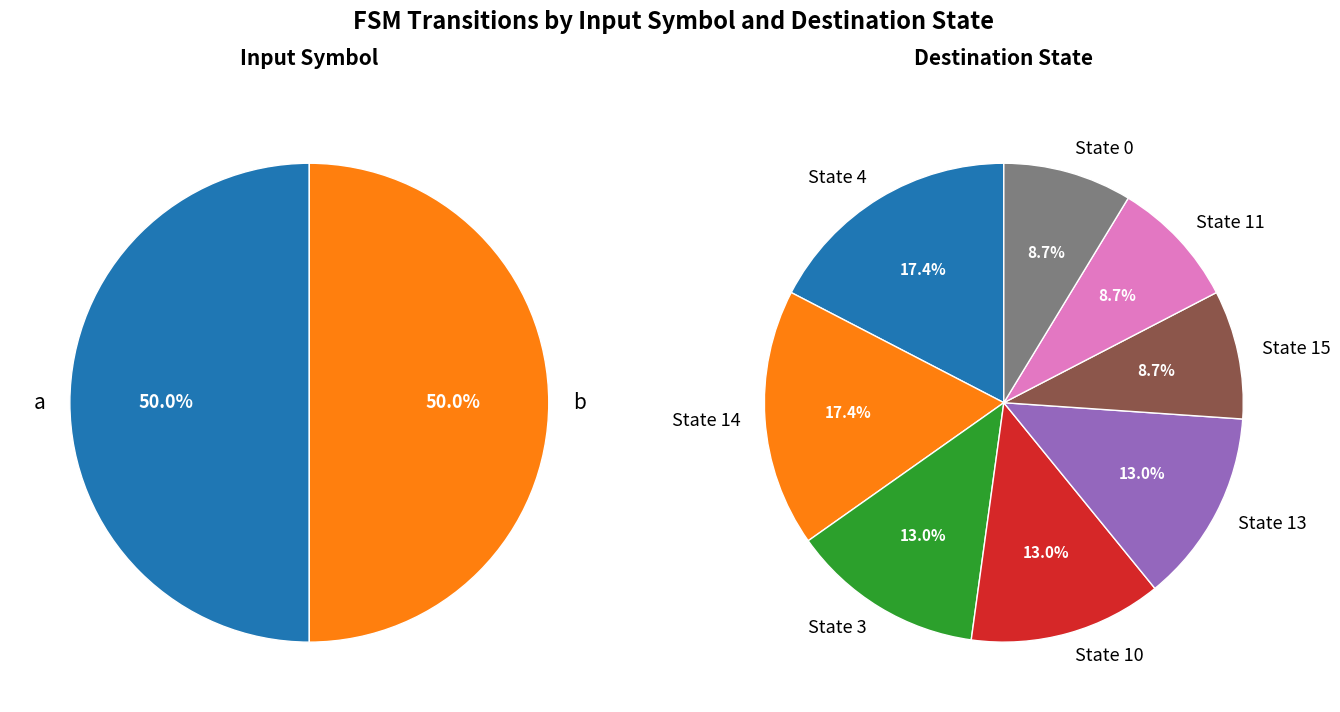

Does 6 represent more than half of the total?

No